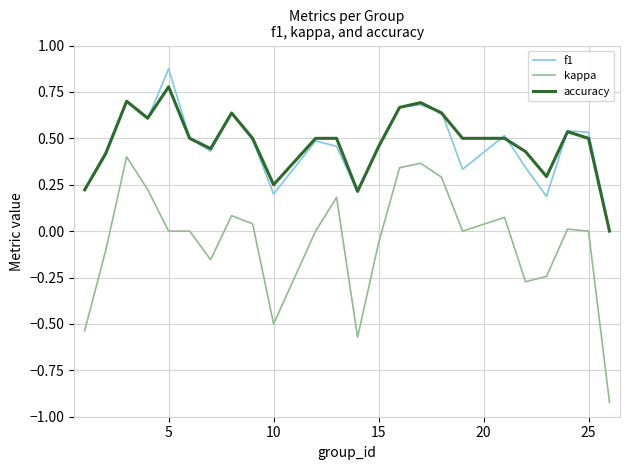

How many lines are shown in the chart?

3